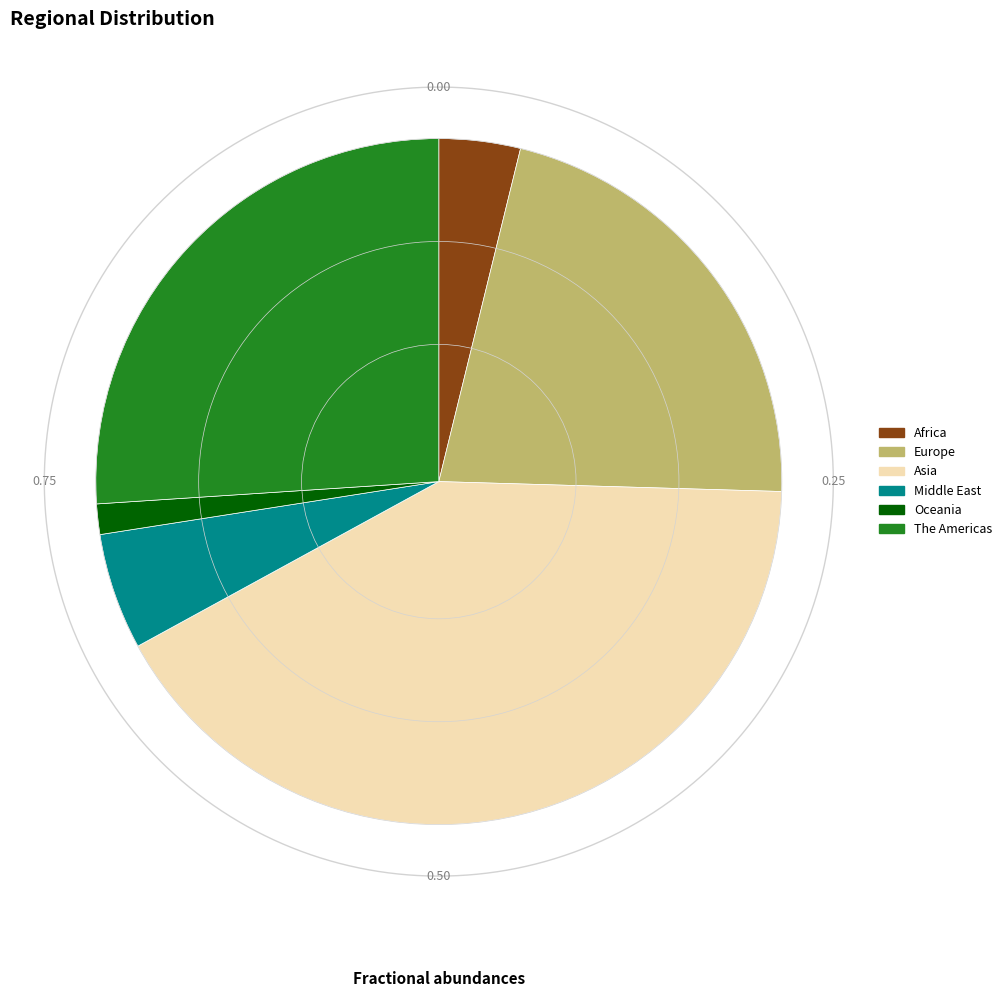

Does any single category account for the majority?

No